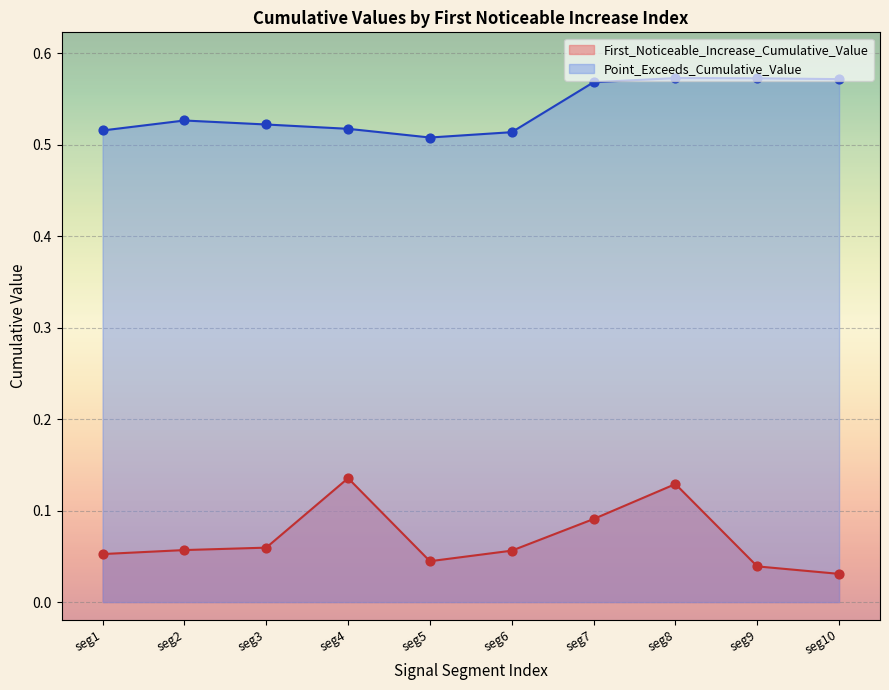

At how many categories does at least one series exceed 0?

10